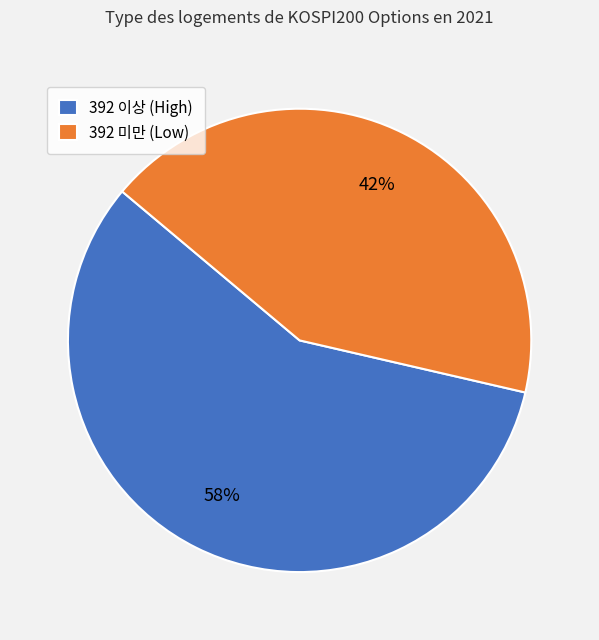

To the nearest percent, what percentage of the pie is 392 이상 (High)?

58%